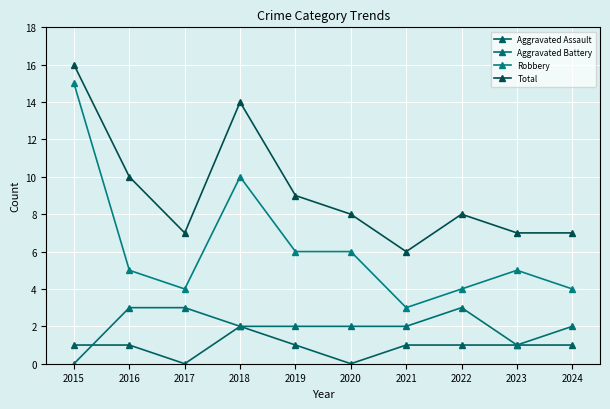

At which label does Robbery reach its minimum?

2021